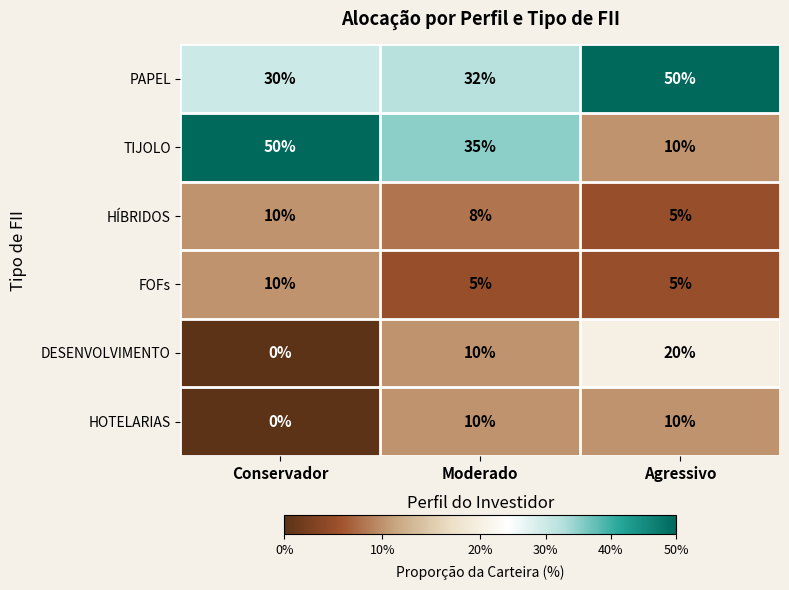

What is the difference between the maximum and second lowest values in the FOFs series?

5